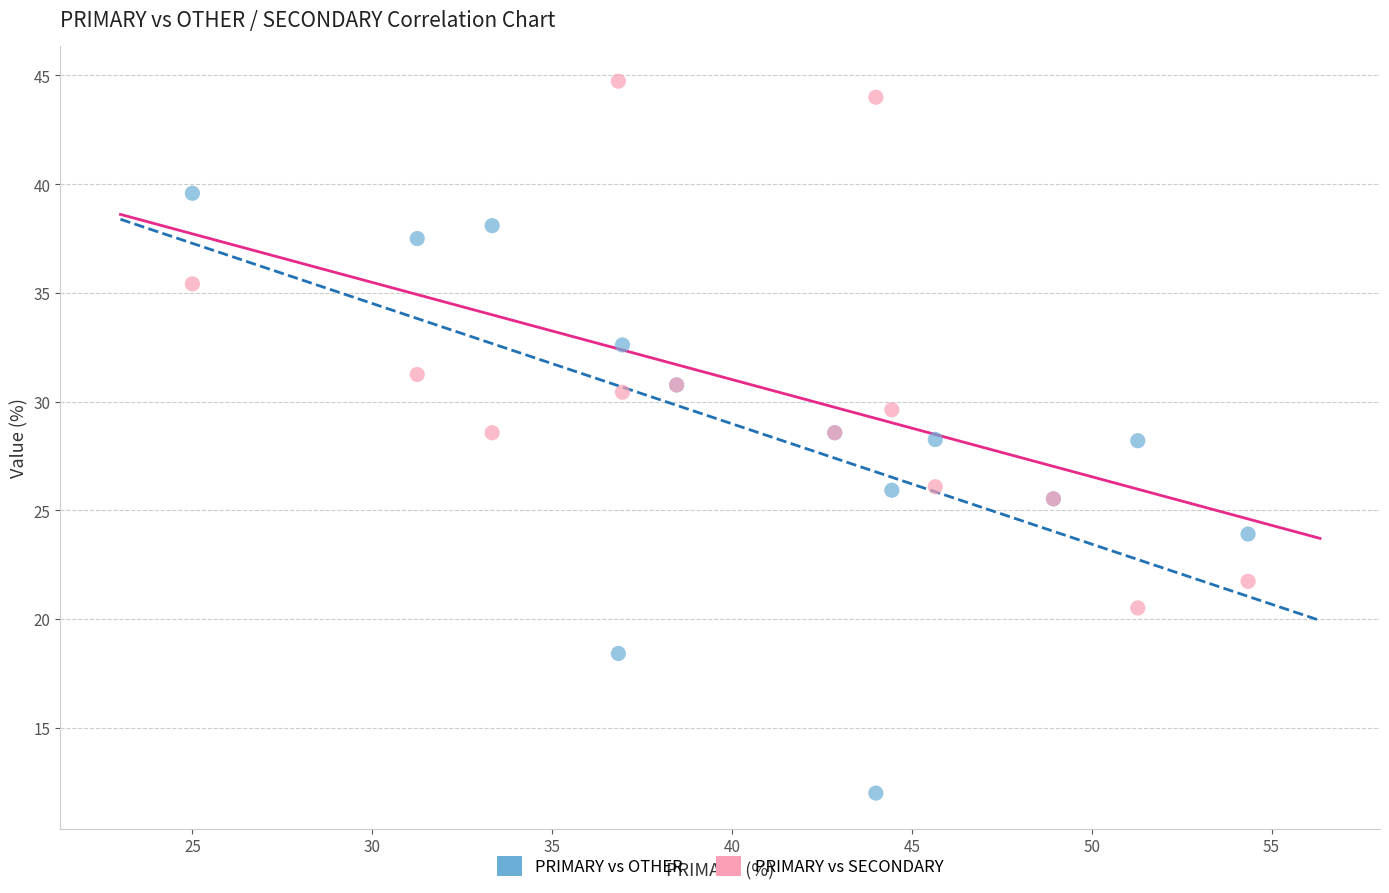

What are all the series names shown in the legend?

PRIMARY vs OTHER, PRIMARY vs SECONDARY